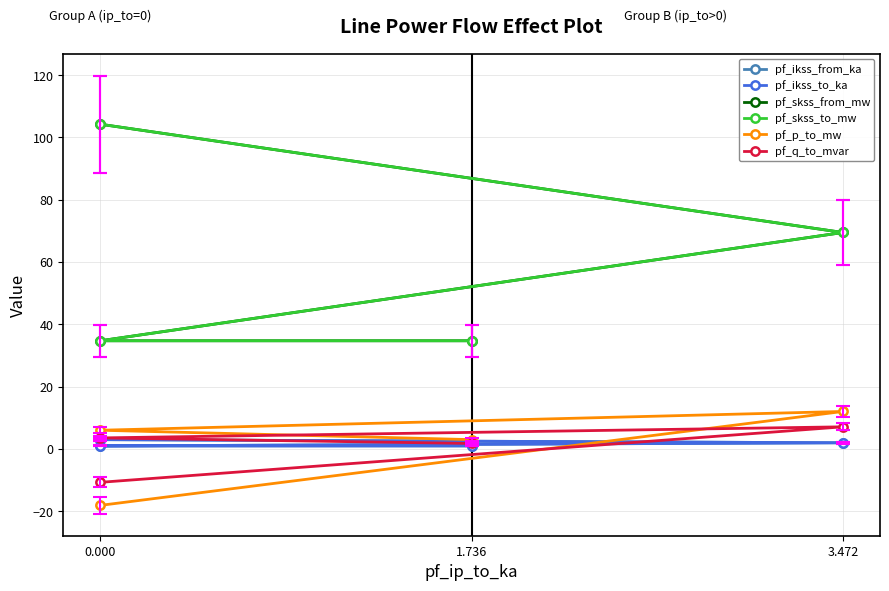

How many distinct data groups are displayed?

6